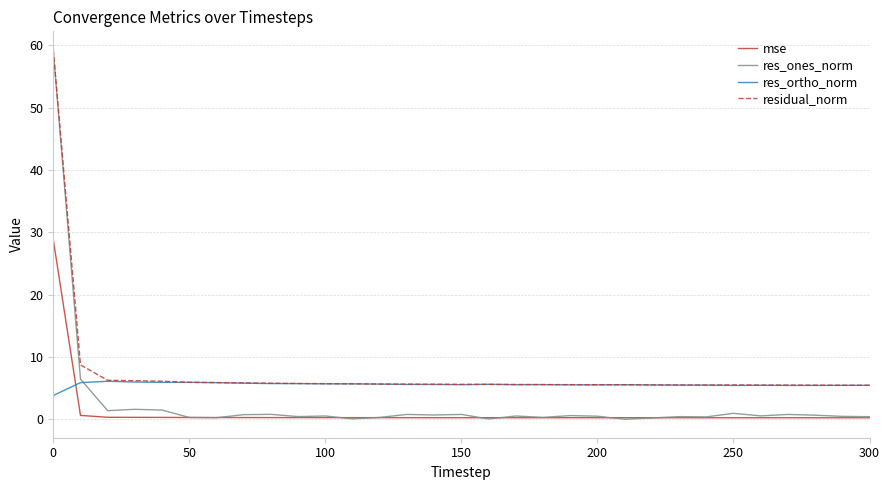

Which series has the widest spread of values?

res_ones_norm